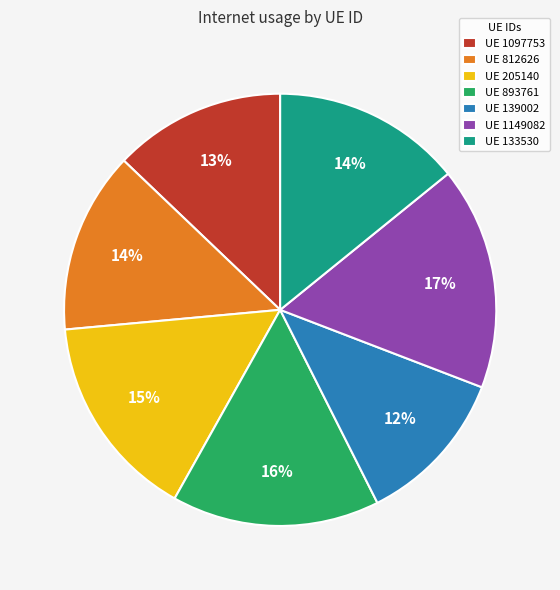

Does any single category account for the majority?

No